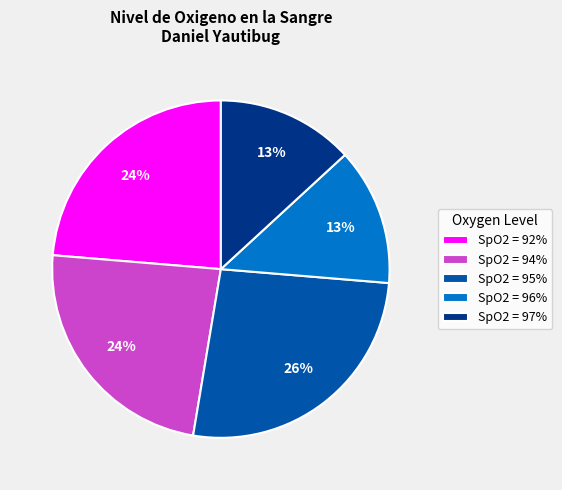

Does SpO2 = 94% represent more than half of the total?

No